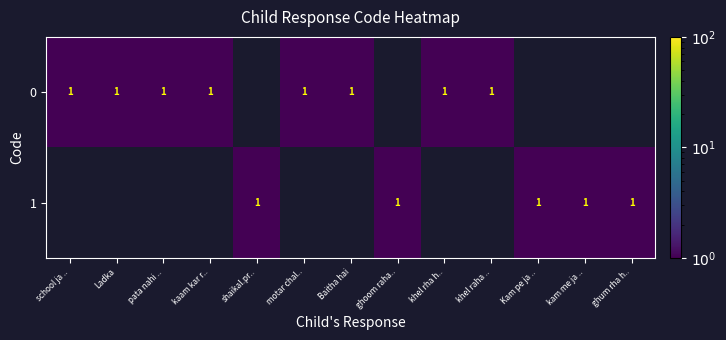

The value of 0 at khel rha h.. is 1. True or false?

True